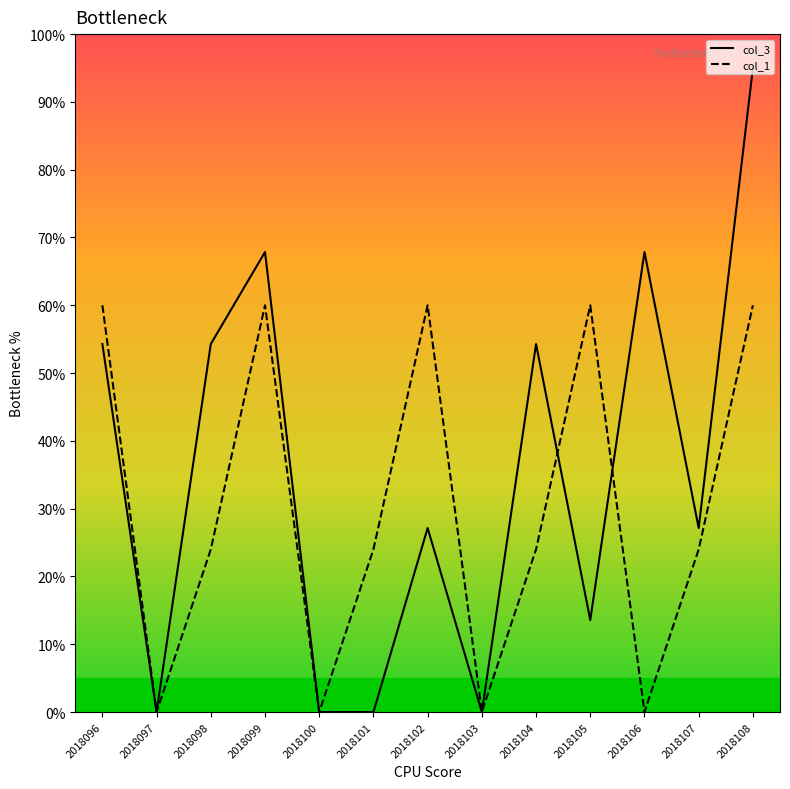

True or false: col_1 has a value of 15.7 at 2018104.

False